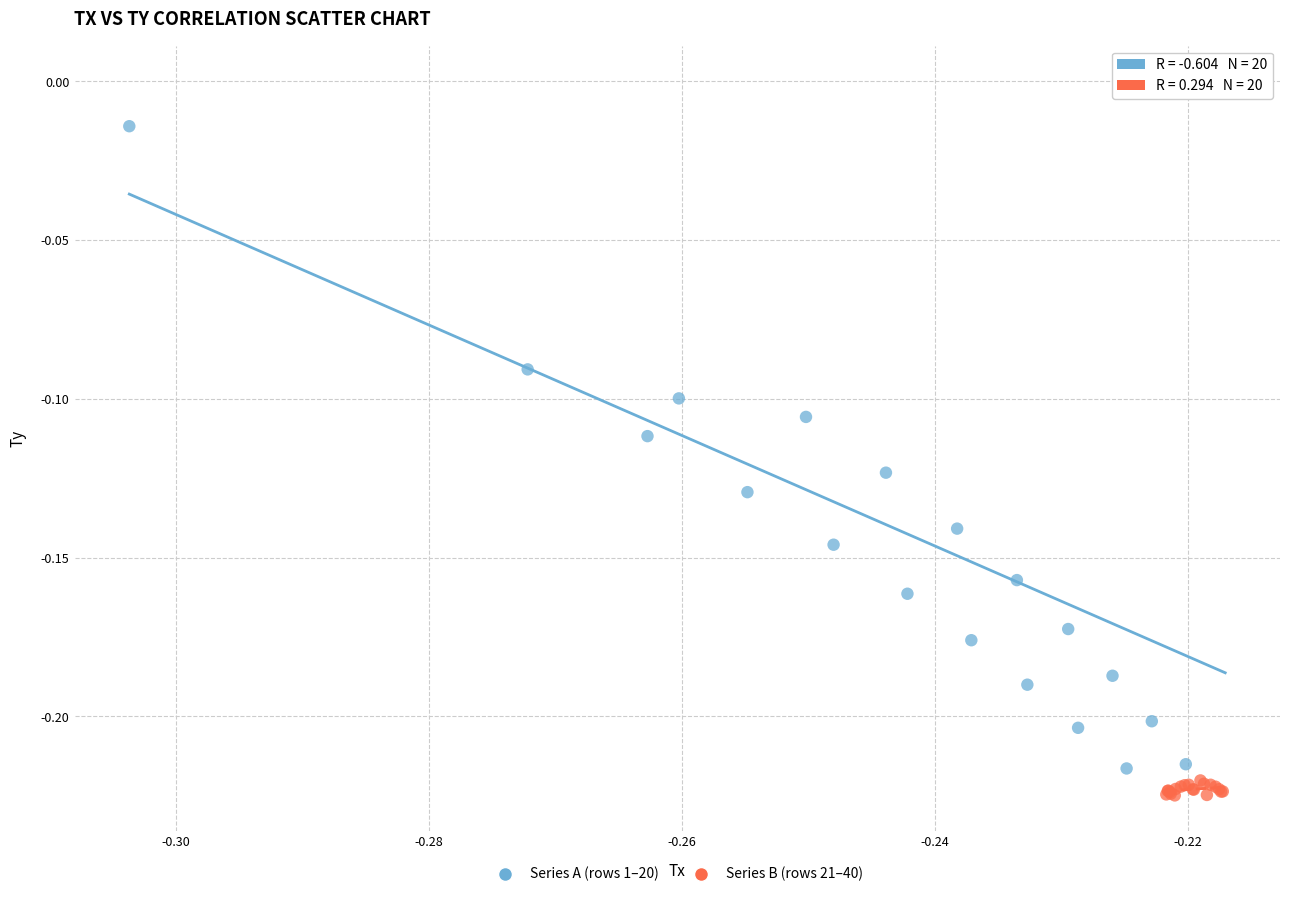

Which series contains the highest Y value?

Series A (rows 1–20)